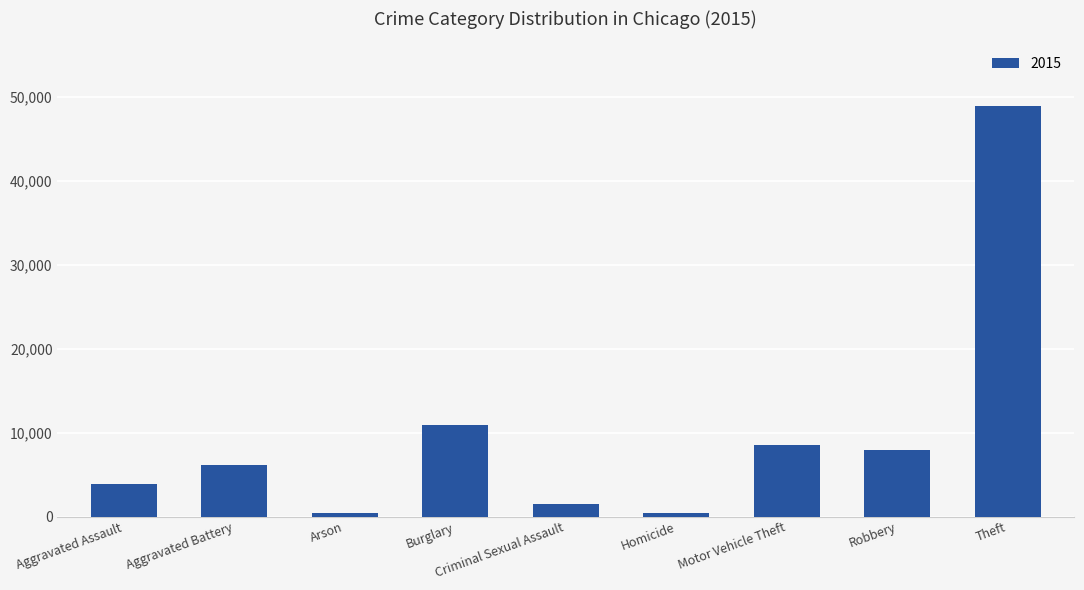

At which label is the value closest to 24672?

Burglary